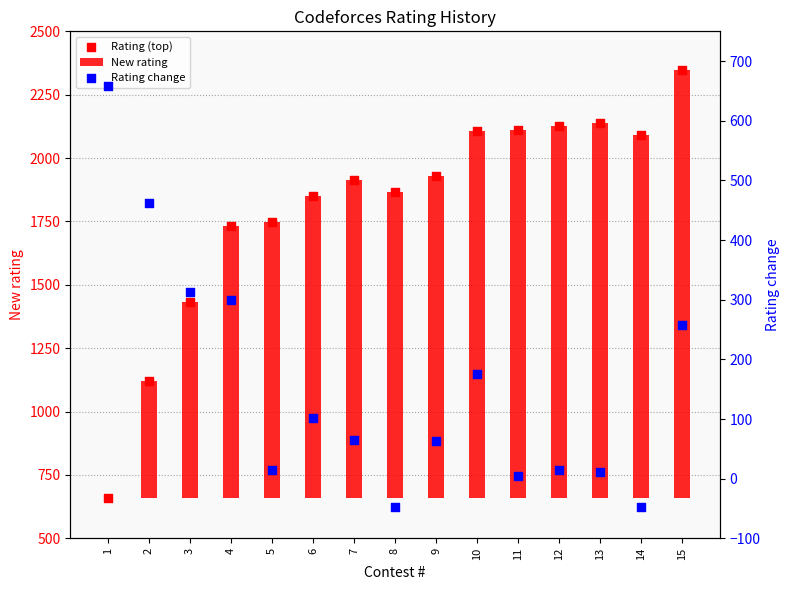

Which series has the widest spread of Y values?

New rating